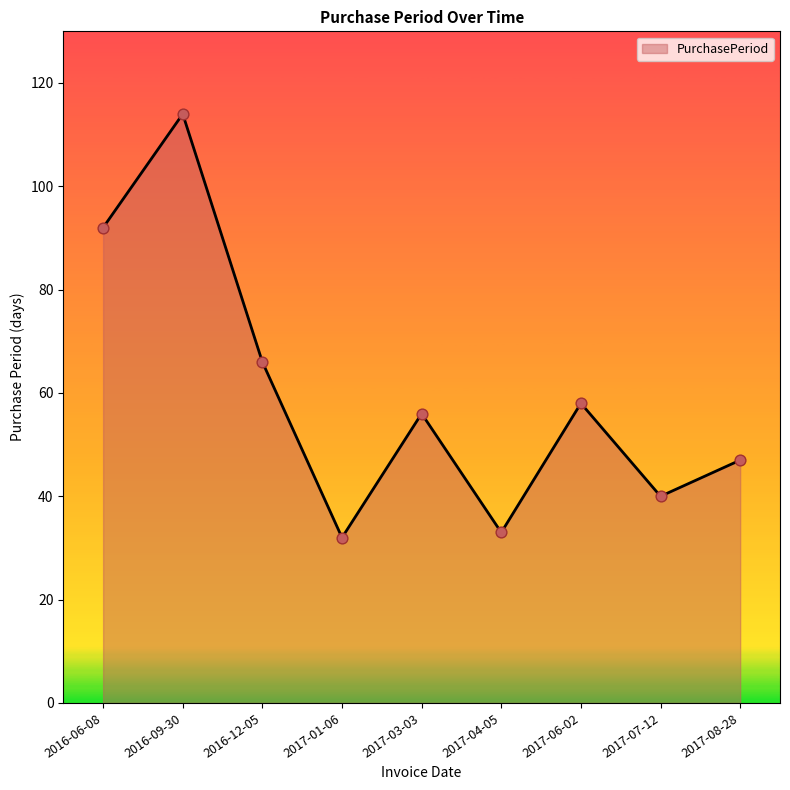

Approximately how many times larger is the value at 2017-07-12 compared to 2016-09-30?

0.4